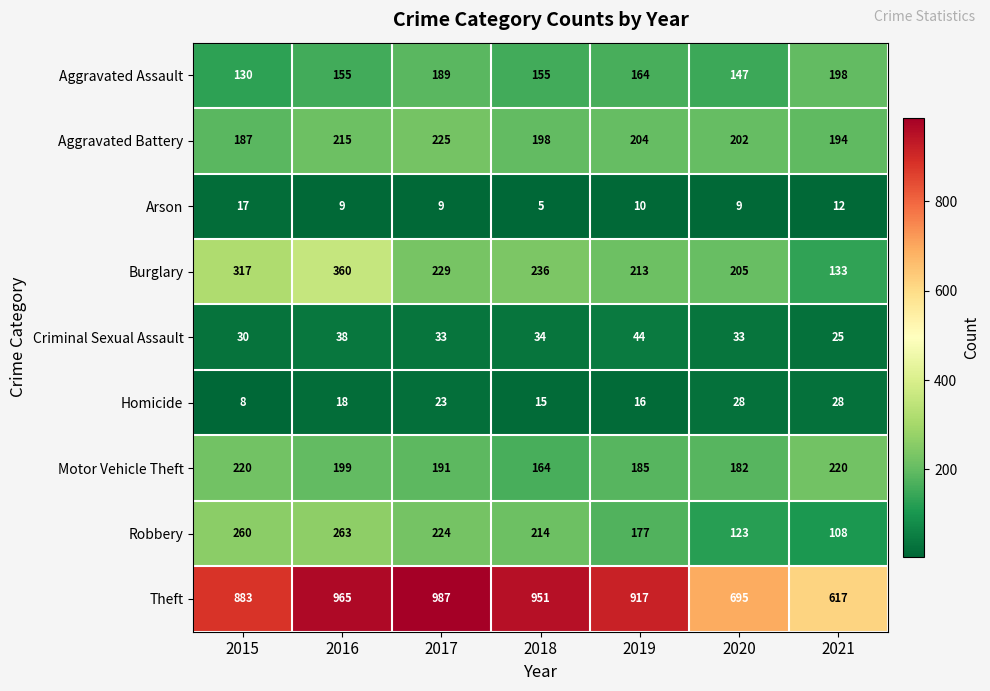

Count the number of data series in this chart.

9